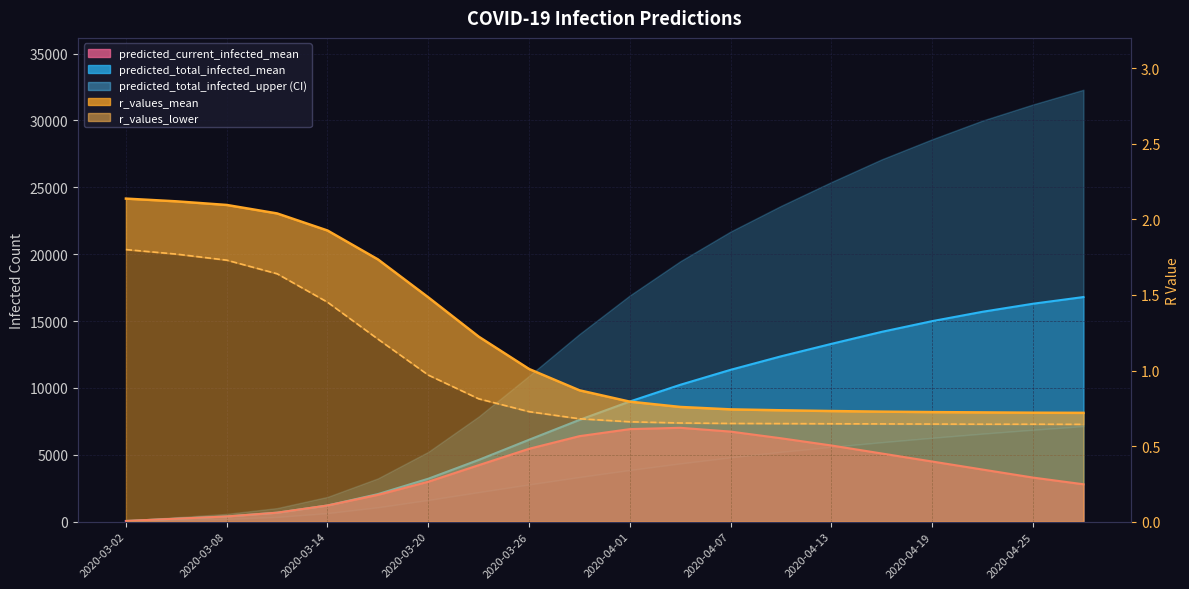

What is the difference between the predicted_total_infected_mean values at 2020-04-04 and 2020-03-29?

2625.0